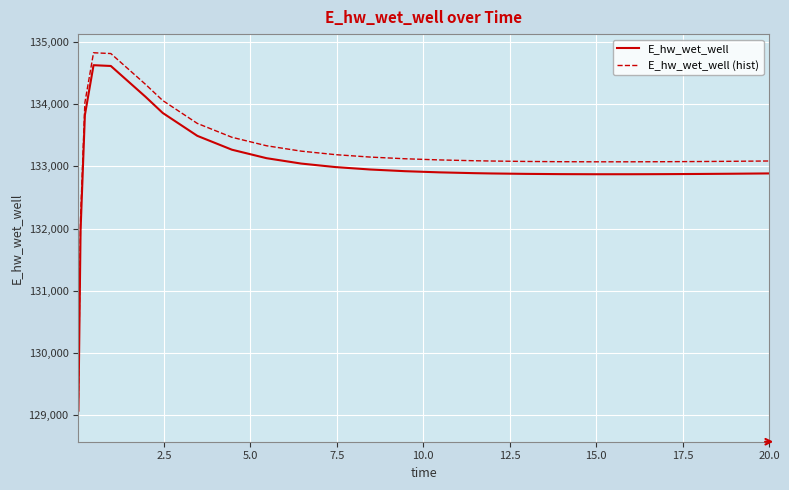

What is the difference between the second highest and second lowest values in the E_hw_wet_well (hist) series?

2645.4